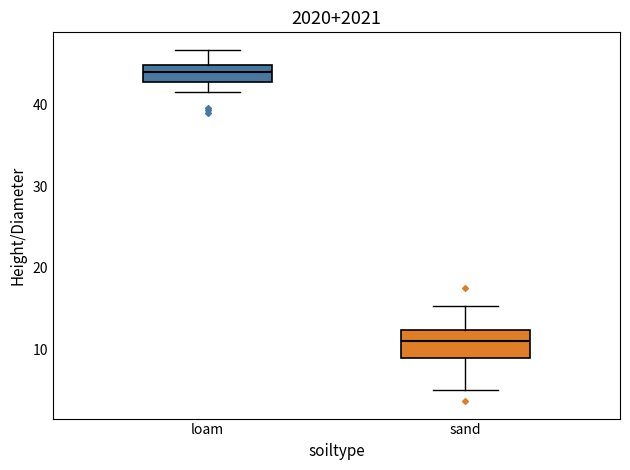

Reading left to right, read every box against the y-axis: the position of its median line, the range the box covers, and the ends of its whiskers. The values are not printed on the chart, so give them approximately, as read against the axis.

loam: median 44, box 43 to 45, whiskers 42 to 47
sand: median 11, box 9 to 12, whiskers 5 to 15